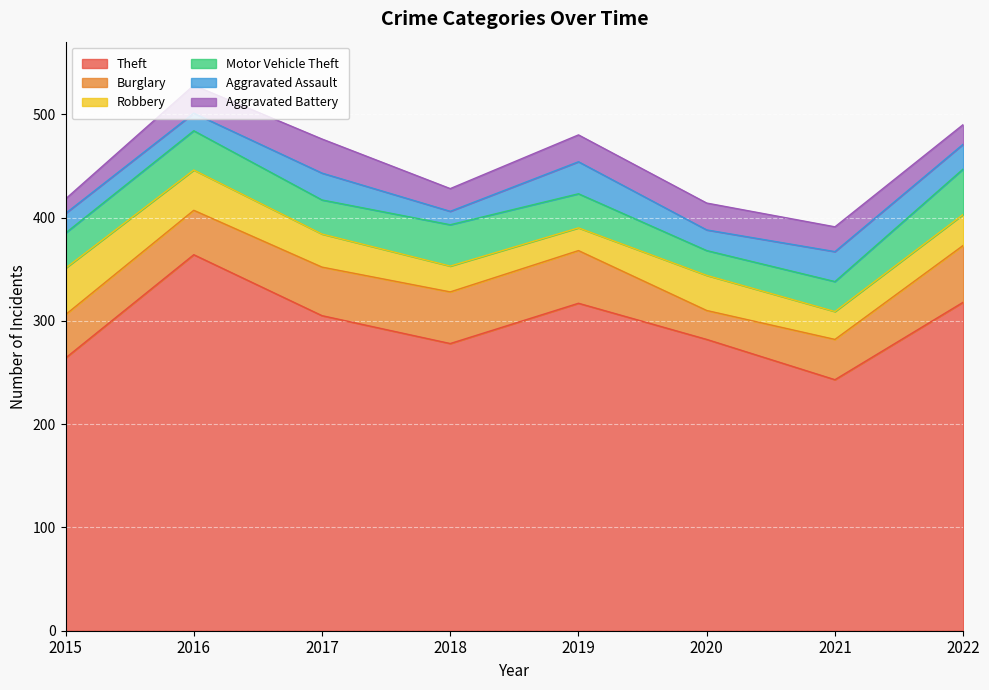

True or false: Motor Vehicle Theft has more than 0 points higher than both neighbors.

True